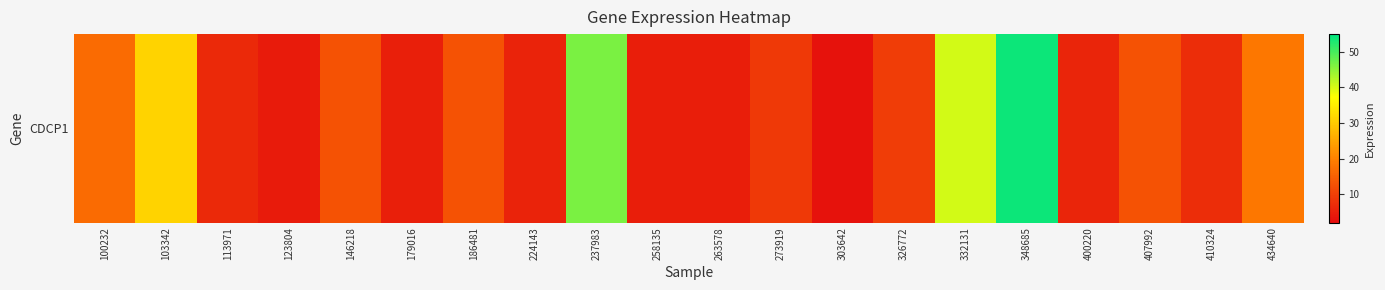

What value does the data have at 224143?

5.5